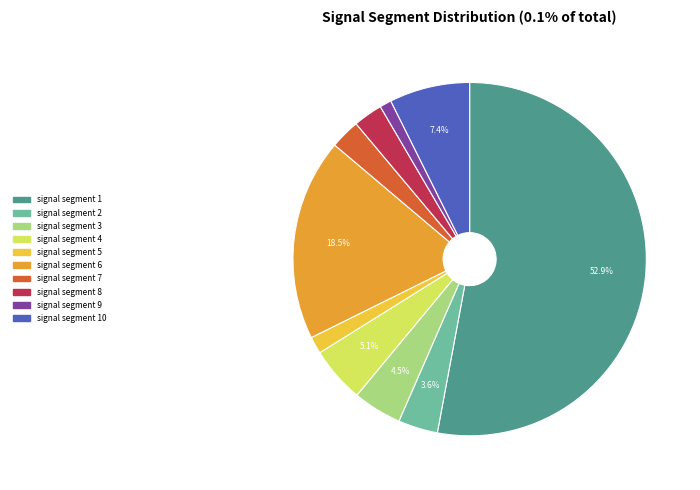

Do signal segment 8 and signal segment 9 together represent more than half of the pie?

No